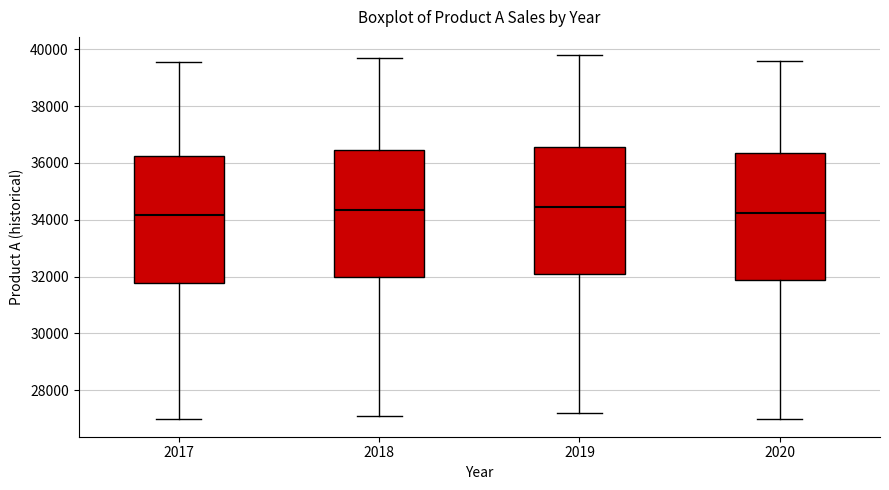

Reading left to right, read every box against the y-axis: the position of its median line, the range the box covers, and the ends of its whiskers. The values are not printed on the chart, so give them approximately, as read against the axis.

2017: median 34200, box 31800 to 36200, whiskers 27000 to 39600
2018: median 34400, box 32000 to 36400, whiskers 27200 to 39800
2019: median 34400, box 32000 to 36600, whiskers 27200 to 39800
2020: median 34200, box 31800 to 36400, whiskers 27000 to 39600